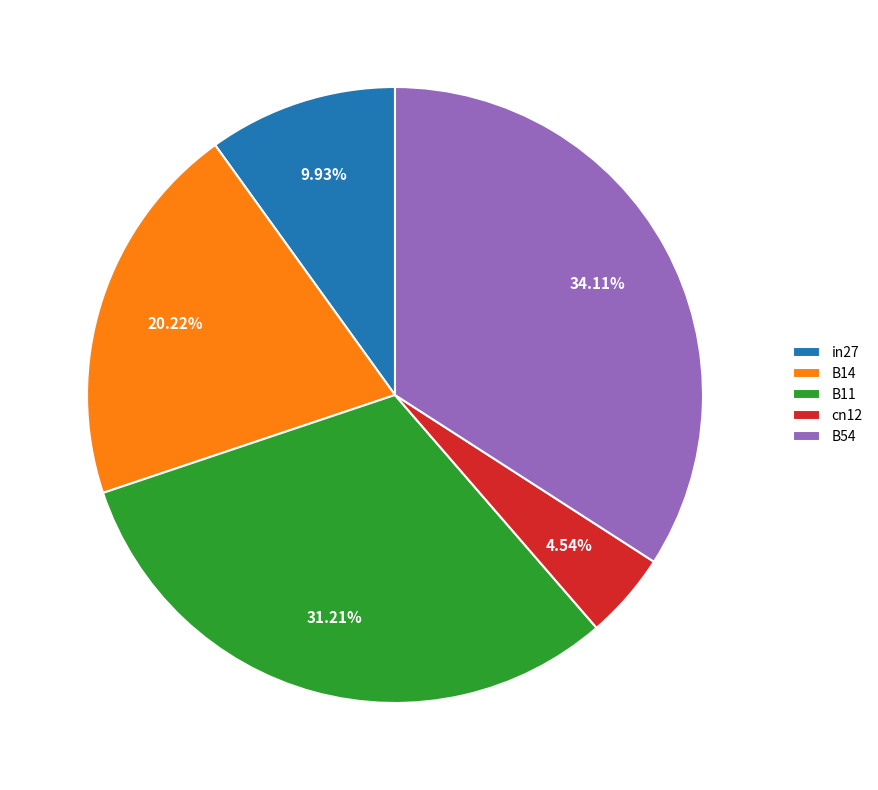

To the nearest percent, what is the combined percentage of B14 and B54?

54%